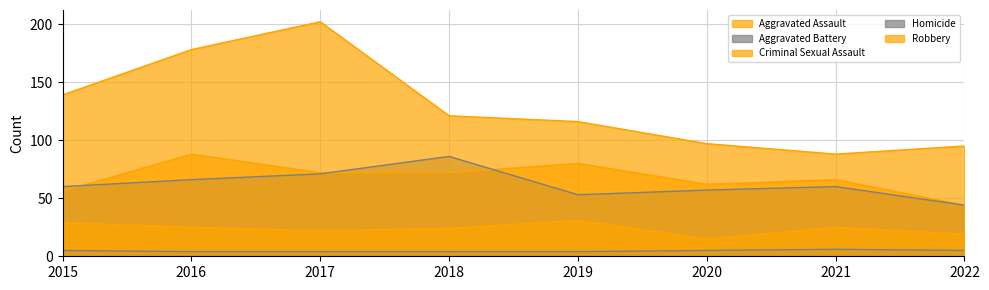

In Aggravated Battery, how many points are higher than both neighbors (excluding endpoints)?

2